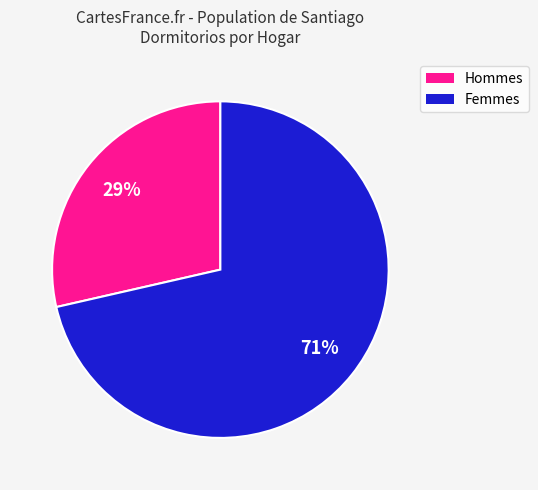

To the nearest percent, what is the average slice percentage?

50%